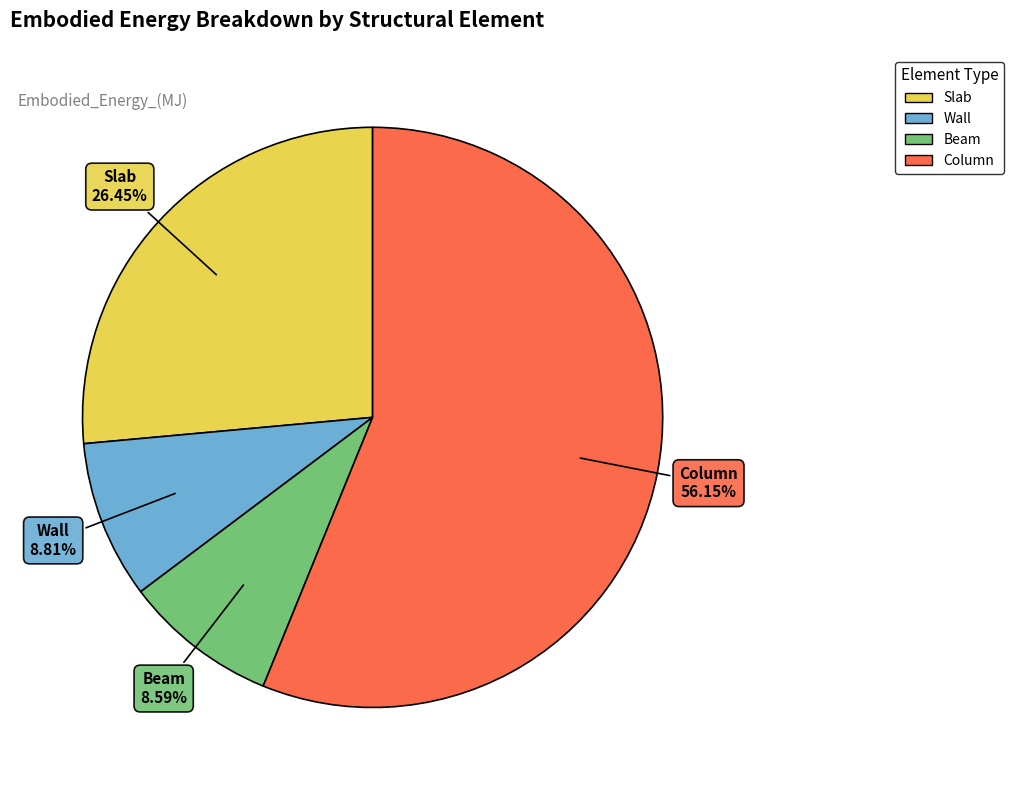

How many segments does this pie chart have?

4